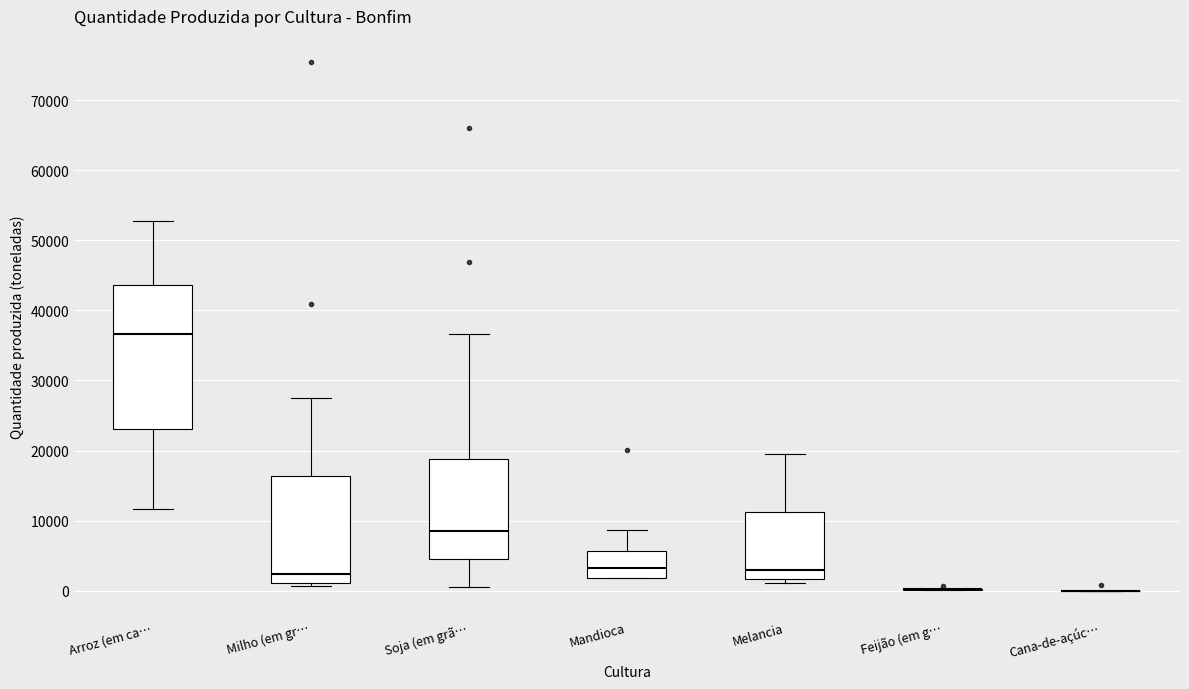

Where is the upper edge of the box for Melancia on the y-axis? The values are not printed on the chart, so give them approximately, as read against the axis.

11000